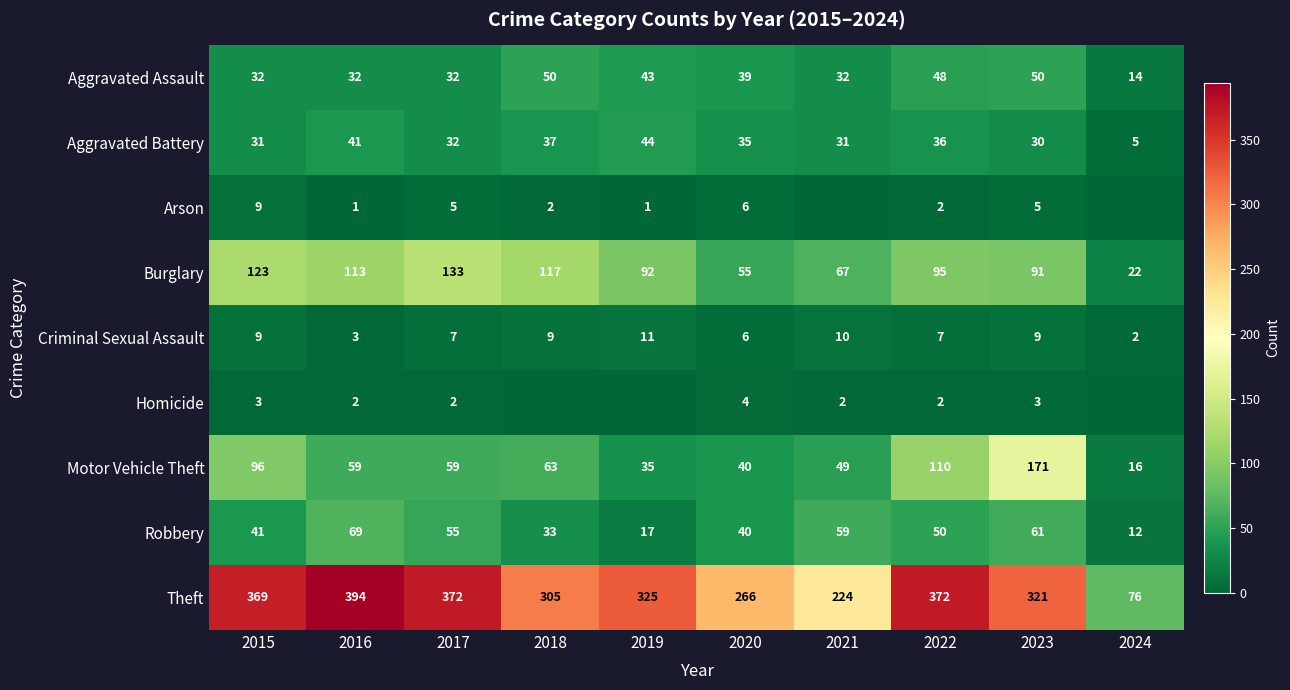

At how many categories does at least one series exceed 330?

4